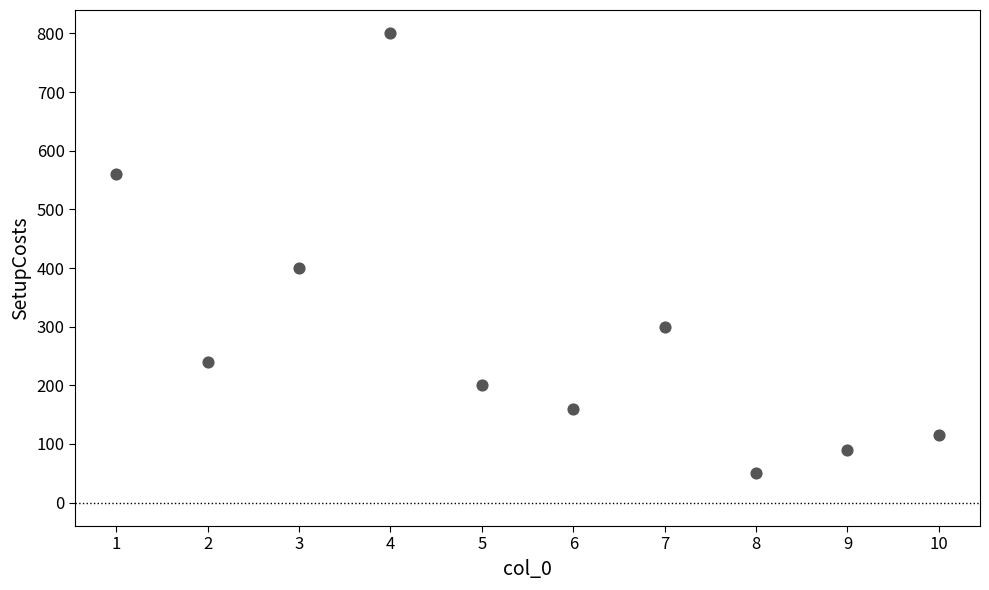

What Y value in the scatter plot is closest to 425?

400